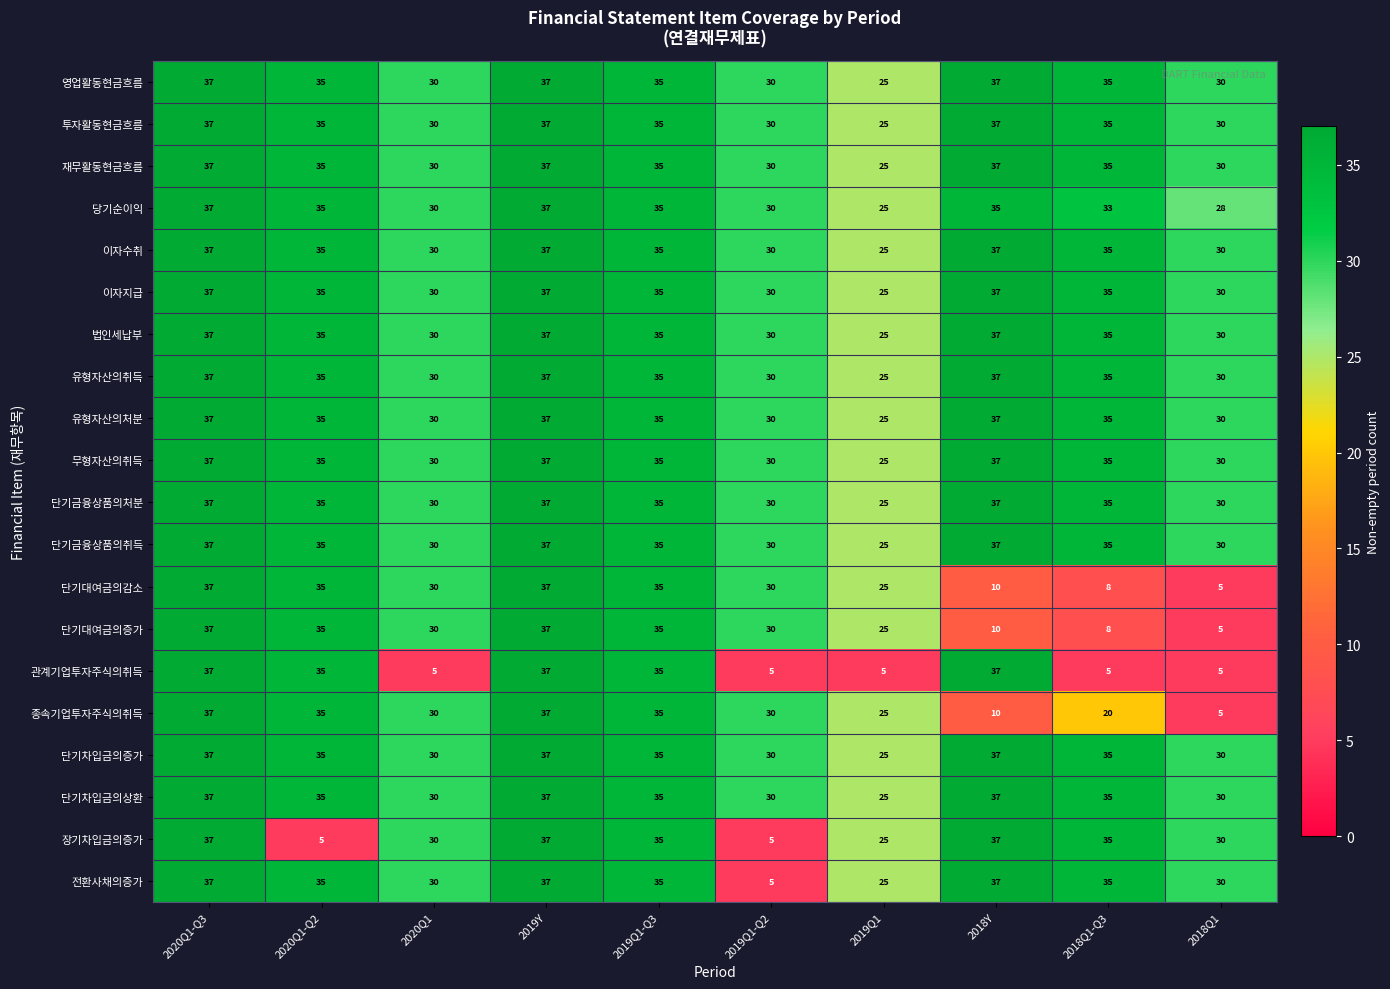

What is the maximum value for 법인세납부?

37